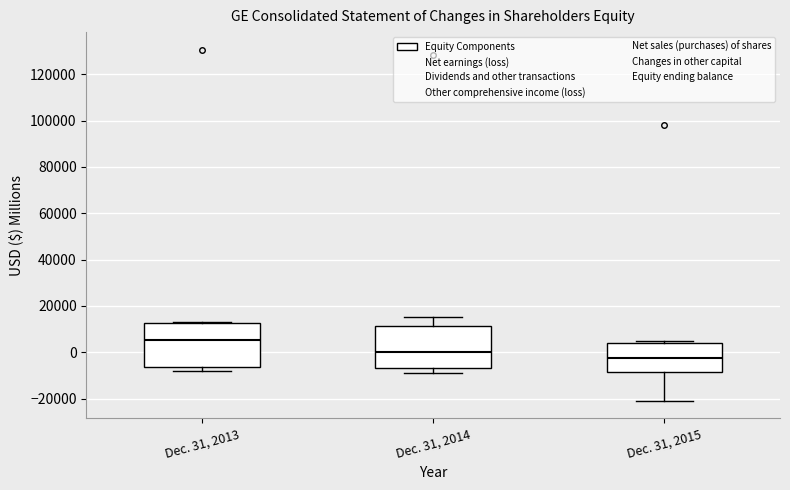

Which box has the lowest median line?

Dec. 31, 2015